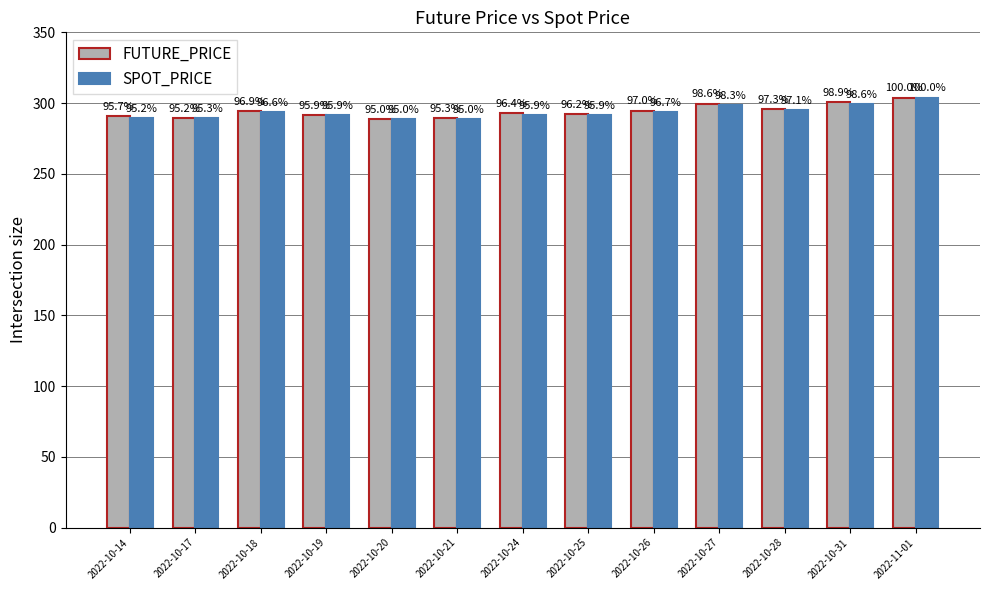

How many bars are there in each group?

2